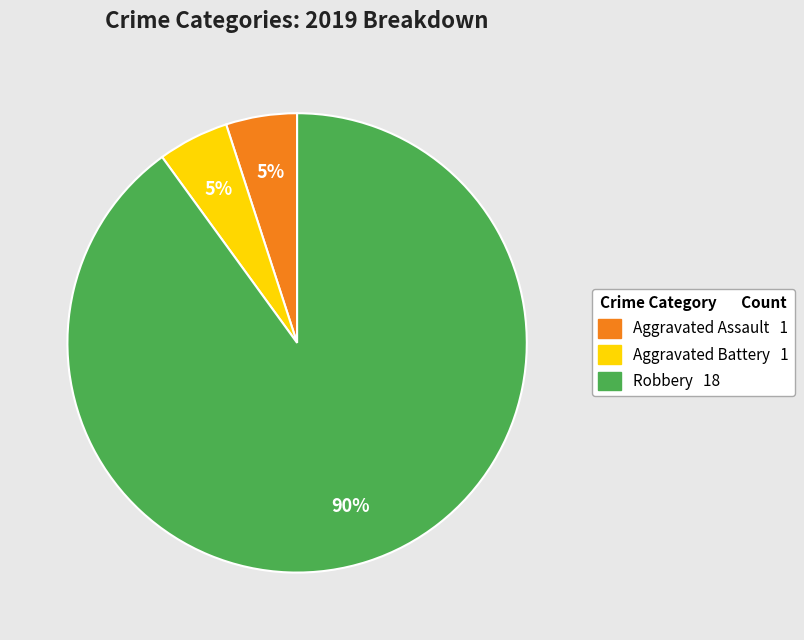

How many slices are in this pie chart?

3